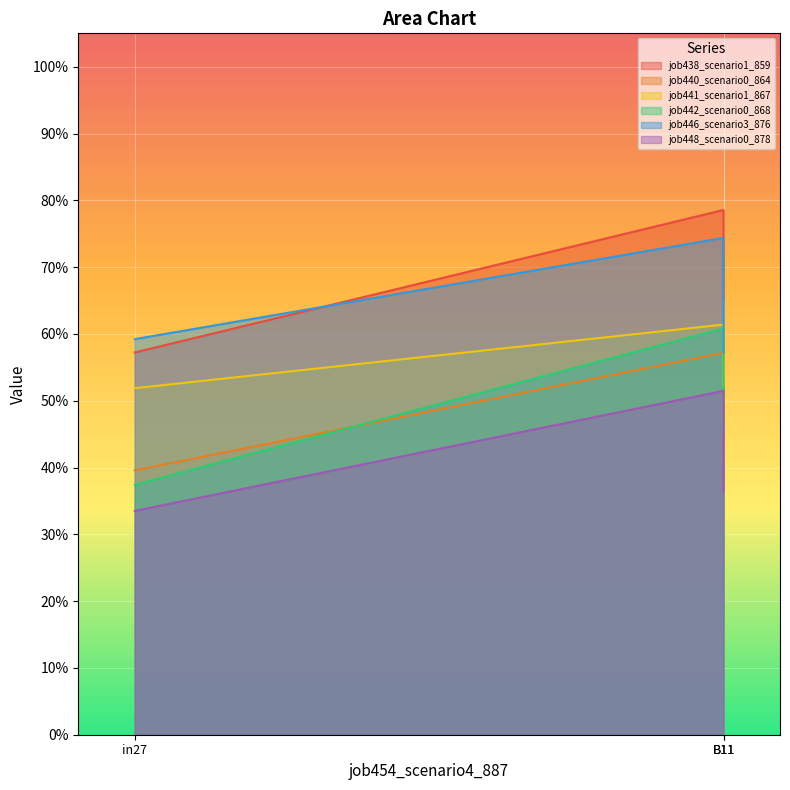

Count the number of data series in this chart.

6